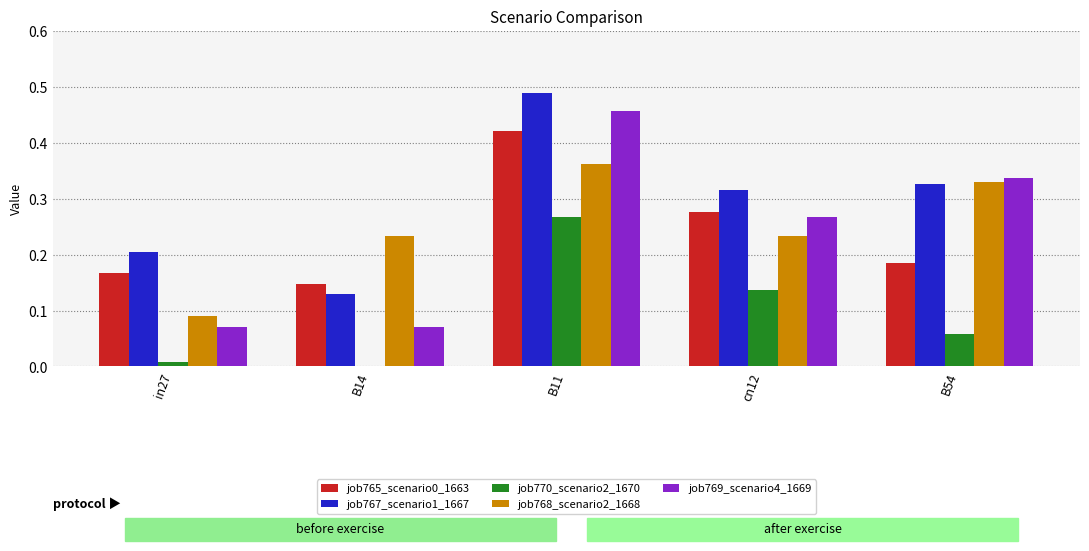

What is the sum of all job767_scenario1_1667 values?

1.5